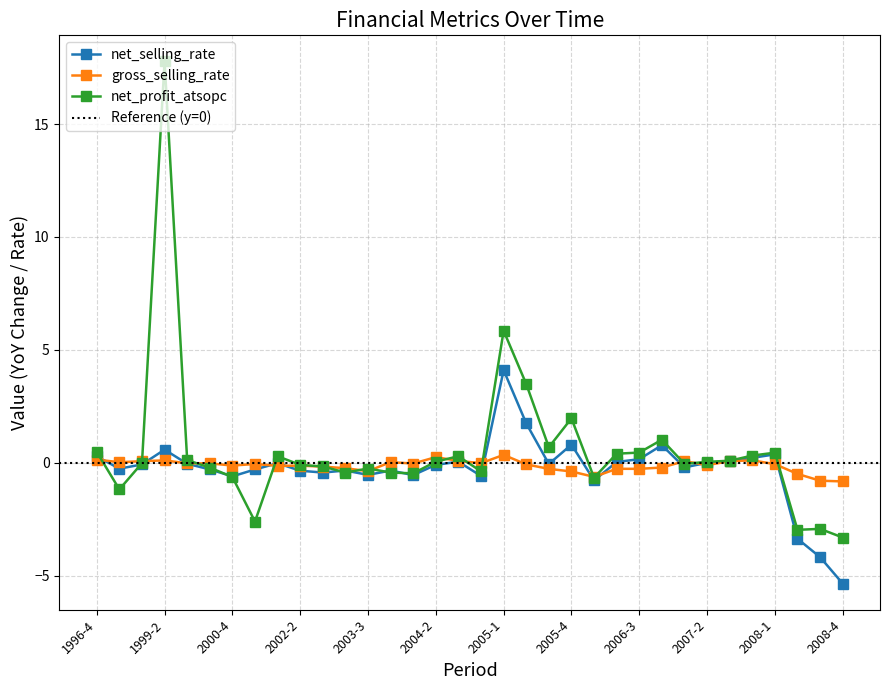

What is the difference between the maximum and second lowest values in the net_profit_atsopc series?

20.7